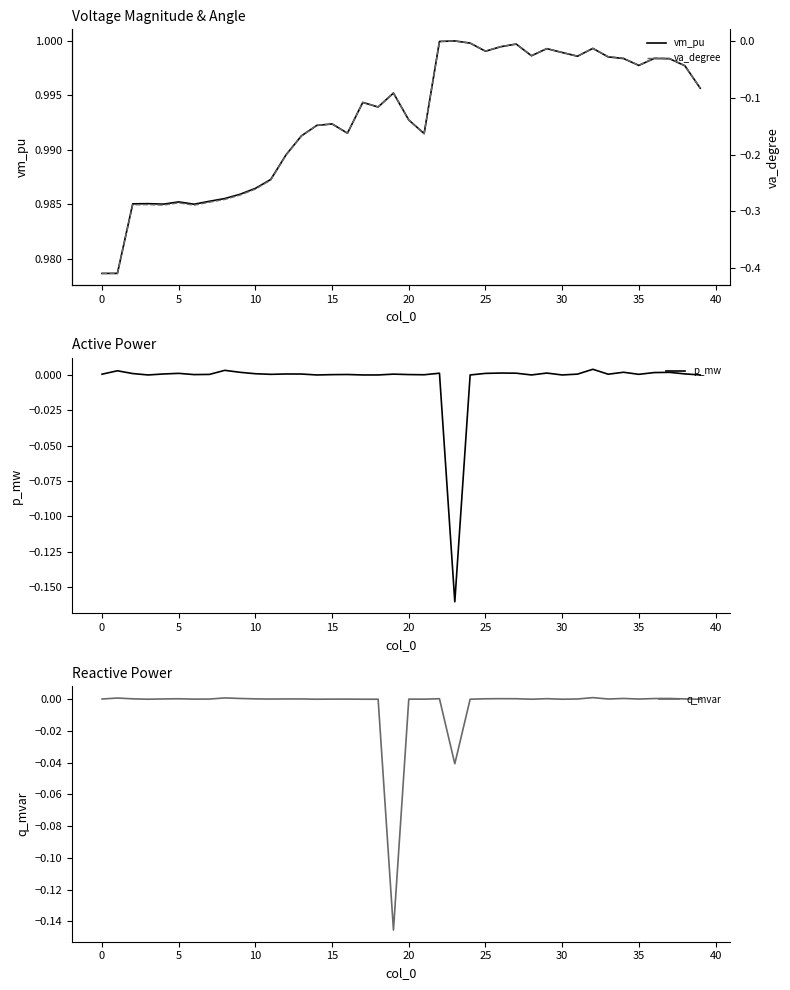

At which category is the sum across all series the highest?

22